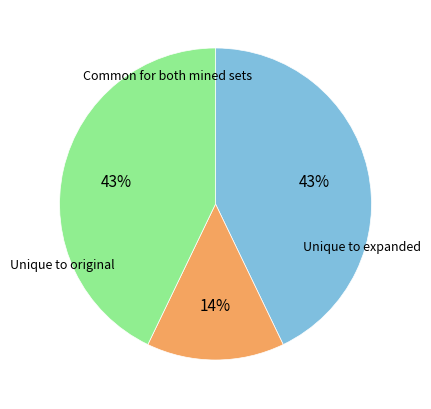

How many segments does this pie chart have?

3